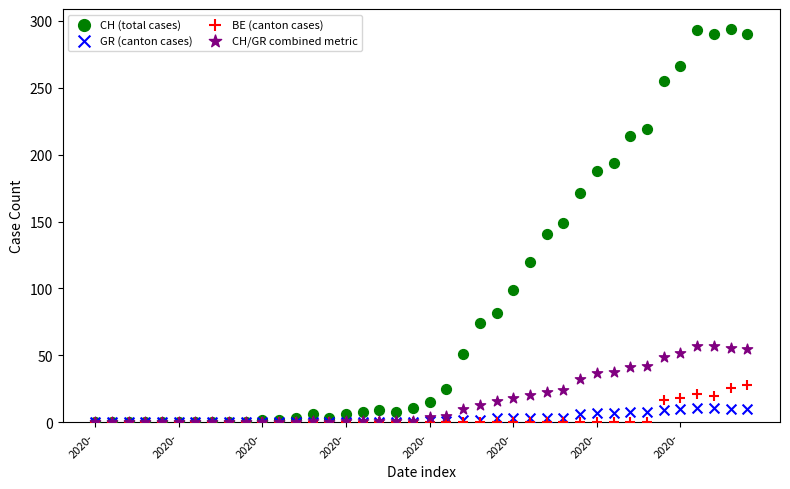

What are all the series names shown in the legend?

CH (total cases), GR (canton cases), BE (canton cases), CH/GR combined metric